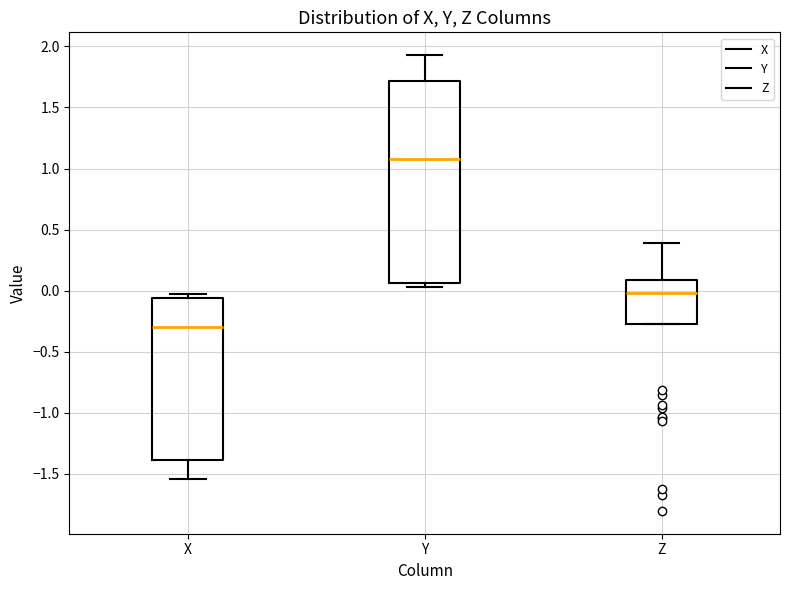

Reading left to right, read every box against the y-axis: the position of its median line, the range the box covers, and the ends of its whiskers. The values are not printed on the chart, so give them approximately, as read against the axis.

X: median -0.30, box -1.40 to -0.05, whiskers -1.55 to -0.05 (just above the box's upper edge)
Y: median 1.10, box 0.05 to 1.70, whiskers 0.05 (just below the box's lower edge) to 1.95
Z: median 0.00, box -0.25 to 0.10, whiskers -0.25 to 0.40